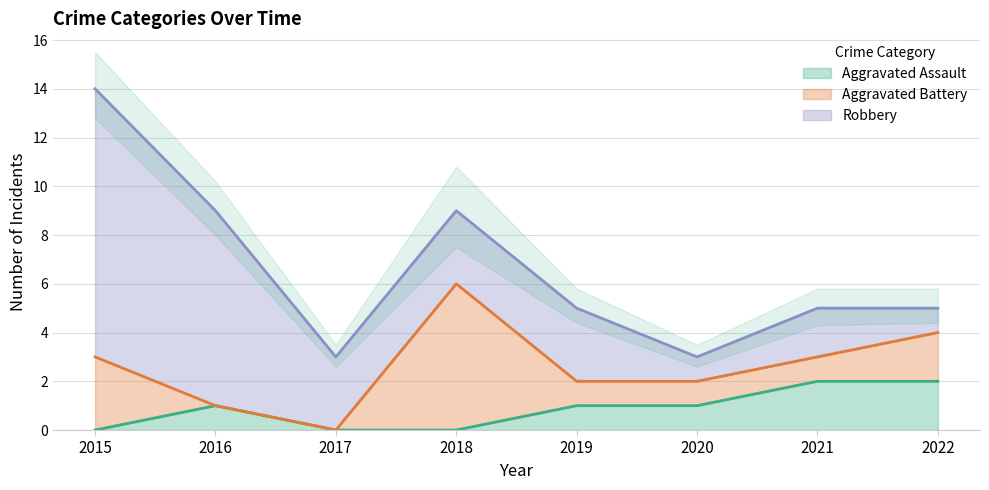

How many values in Aggravated Assault are above zero?

5